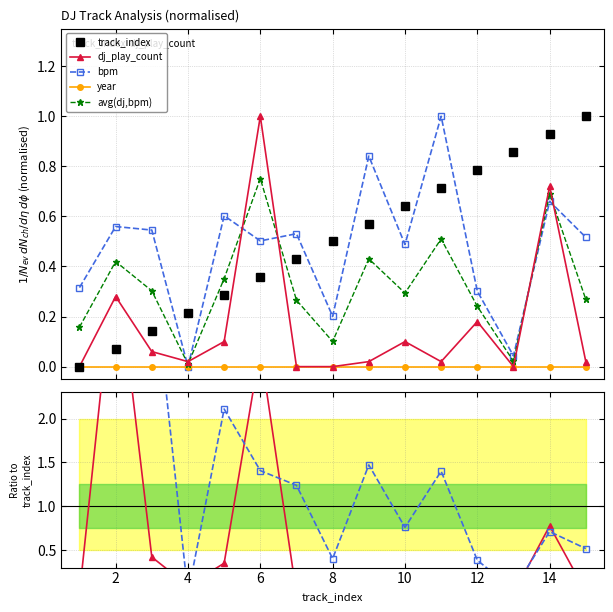

True or false: dj_play_count has more than 0 points higher than both neighbors.

True